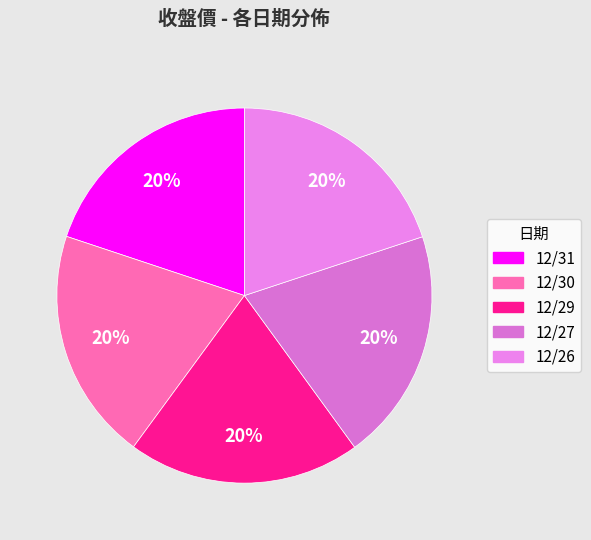

Which slice is the largest?

12/29